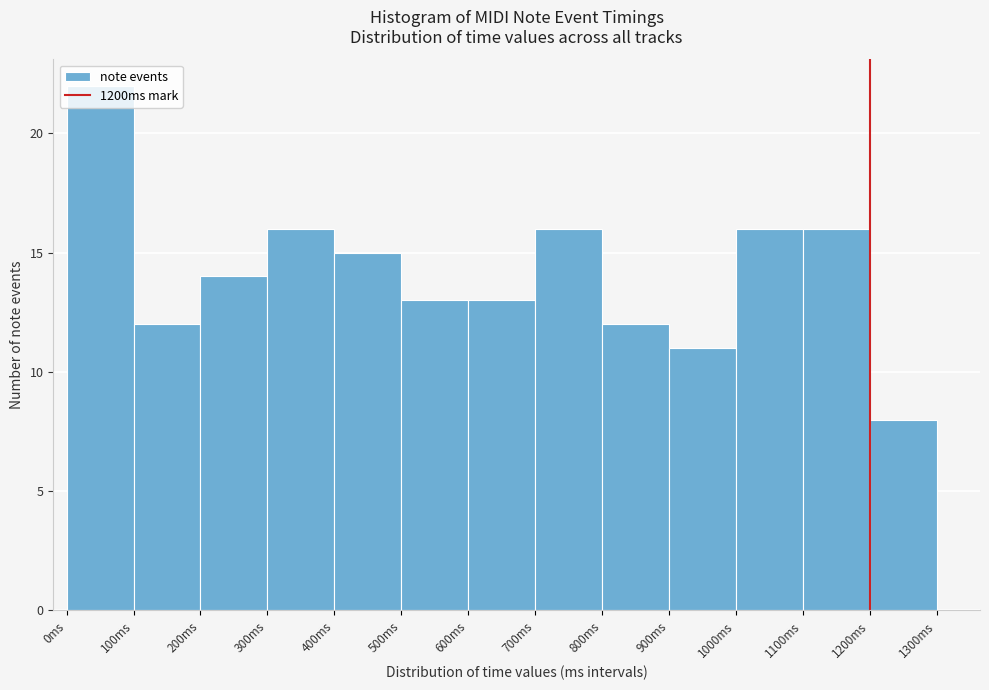

Reading left to right, list every bar in this chart as the range it spans on the x-axis followed by its height. The values are not printed on the chart, so give them approximately, as read against the axis.

0 to 100: 22
100 to 200: 12
200 to 300: 14
300 to 400: 16
400 to 500: 15
500 to 600: 13
600 to 700: 13
700 to 800: 16
800 to 900: 12
900 to 1000: 11
1000 to 1100: 16
1100 to 1200: 16
1200 to 1300: 8